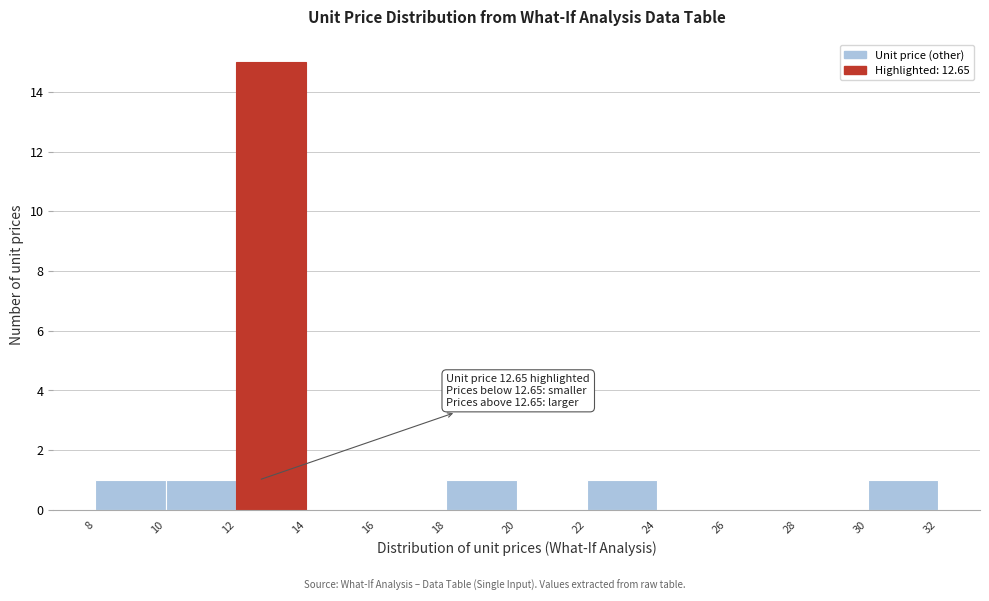

Over which range of the x-axis is the bar tallest?

12 to 14